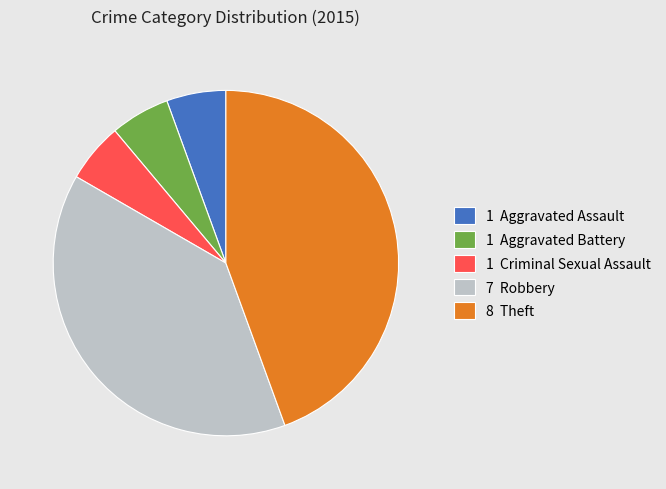

Combined, do 1 Aggravated Assault and 7 Robbery account for over 50%?

No